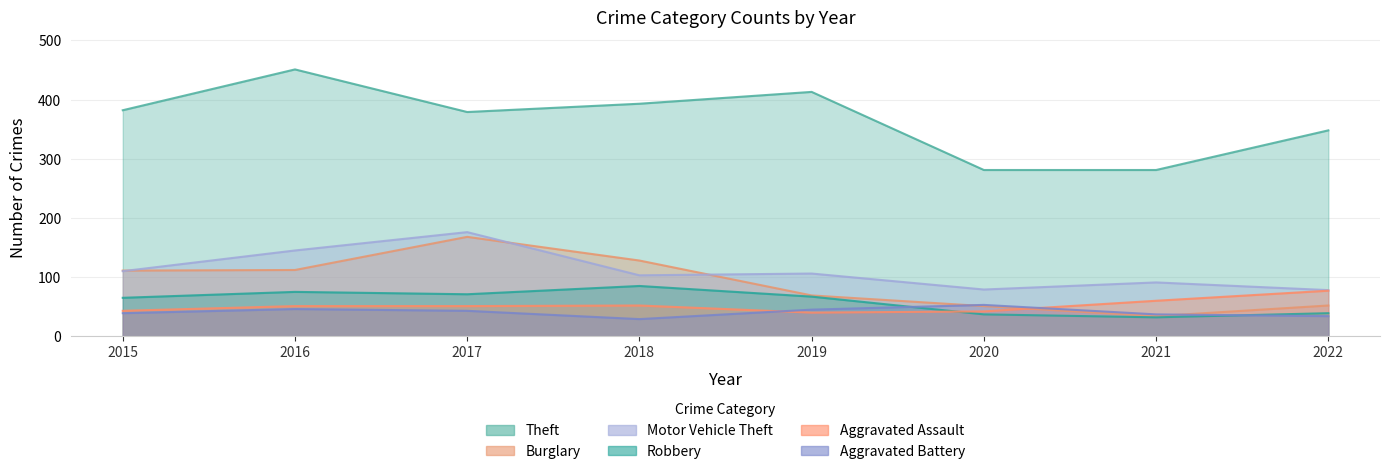

What is the greatest value displayed?

451